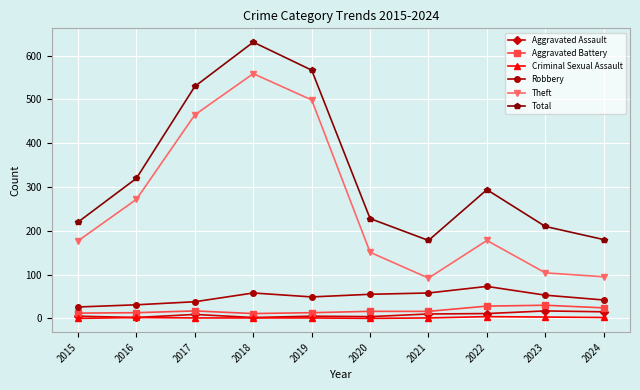

Is the value of Theft at 2020 greater than the value of Criminal Sexual Assault at 2016?

Yes